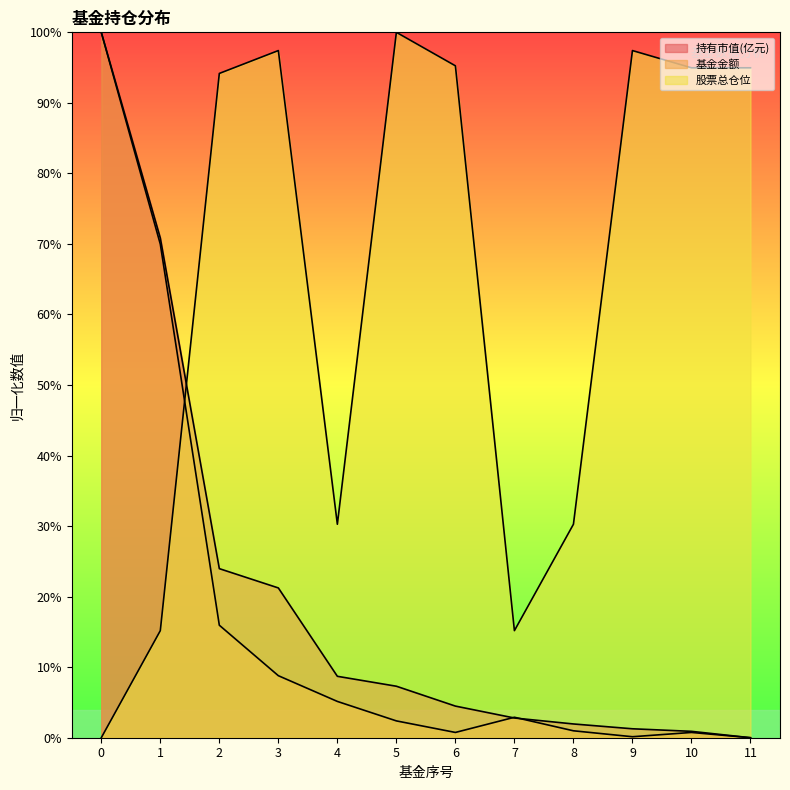

What is the total value across all series at 10?

1.0